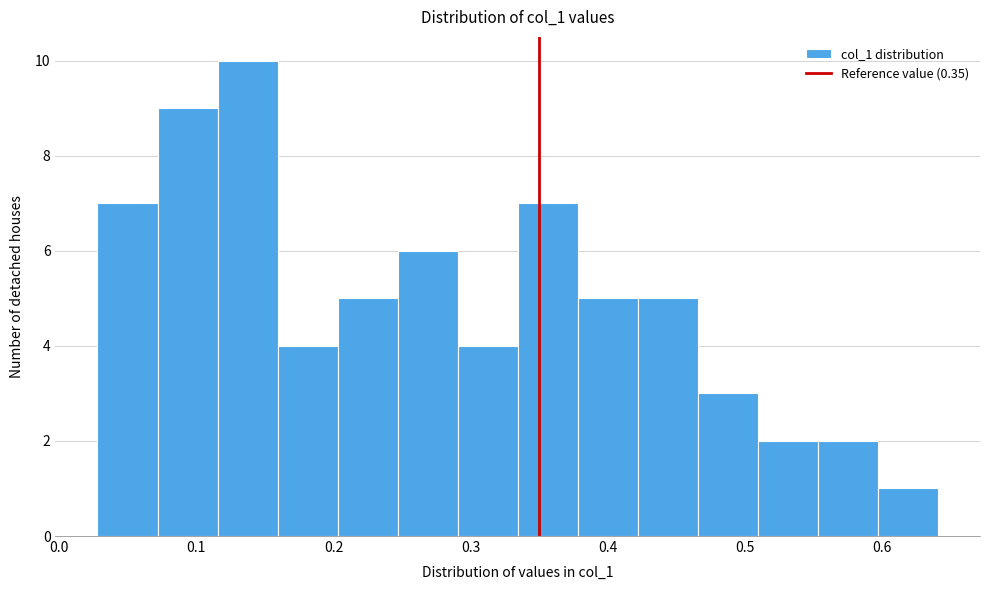

Which range on the x-axis has the tallest bar?

0.12 to 0.16